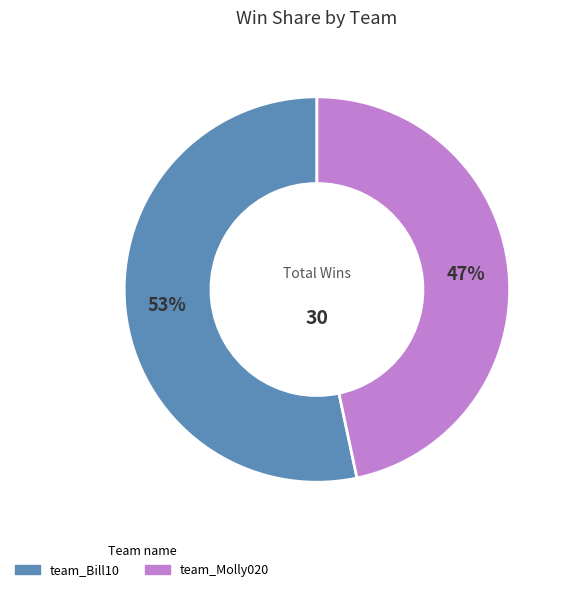

Count the number of slices in the pie.

2